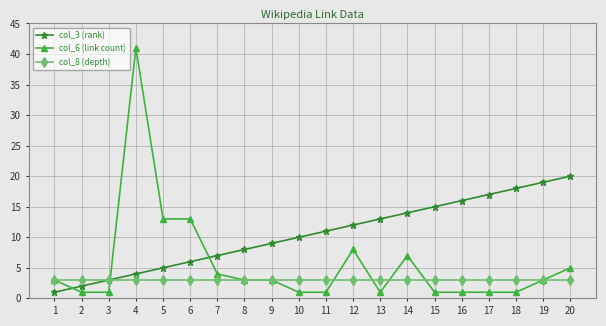

Count the number of categories in the chart.

20